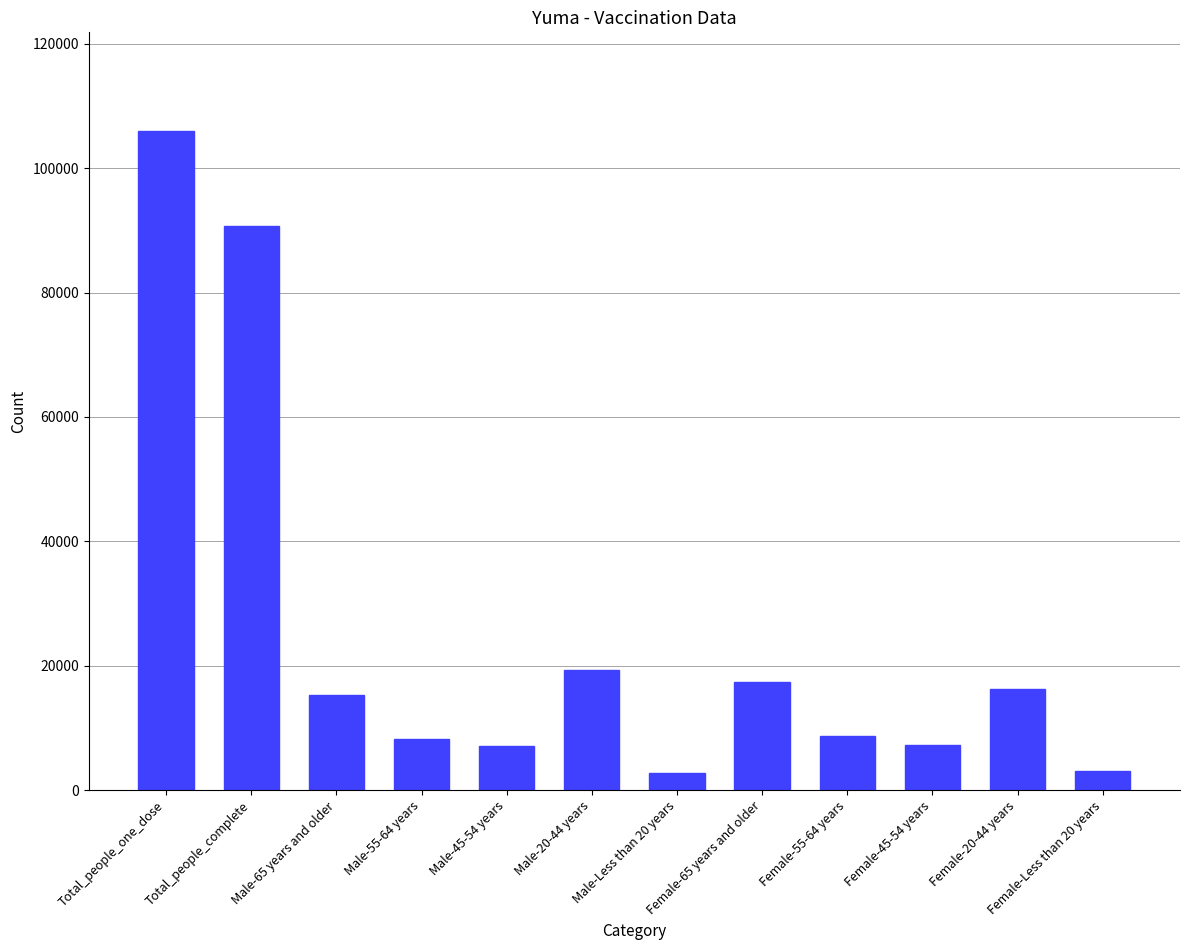

Does the chart contain any negative values?

No